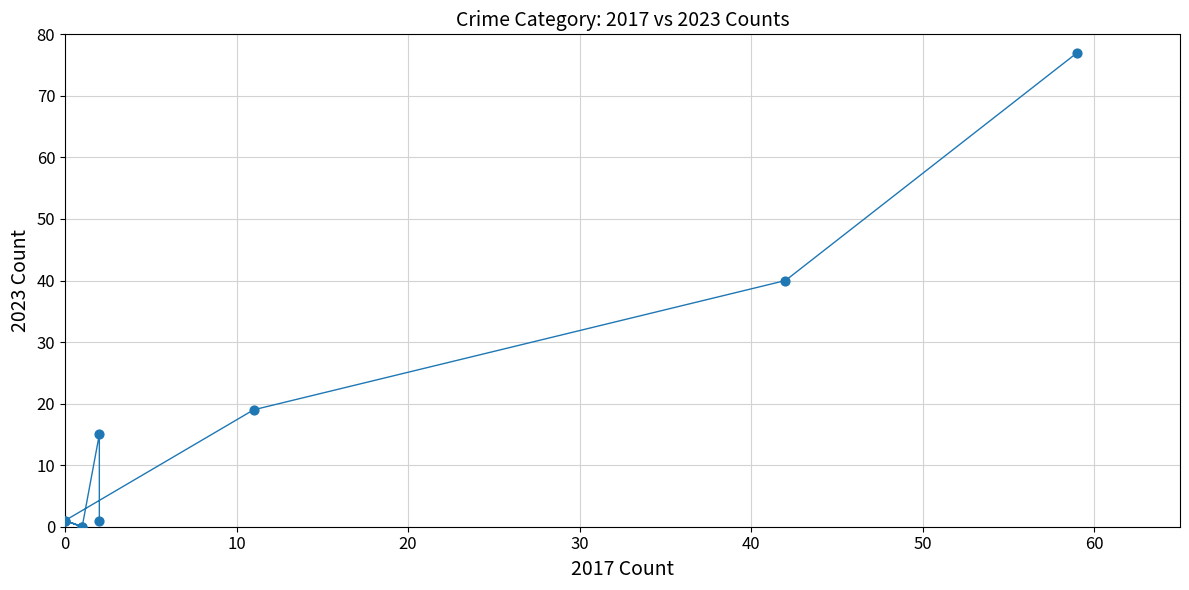

What Y value in the scatter plot is closest to 38?

40